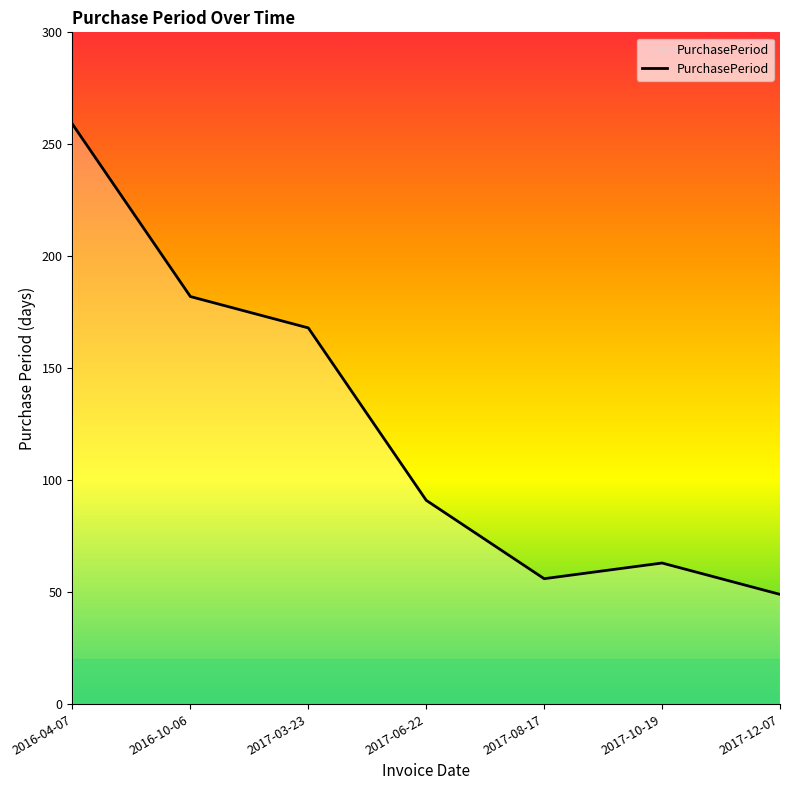

Rank the categories by value from lowest to highest.

2017-12-07, 2017-08-17, 2017-10-19, 2017-06-22, 2017-03-23, 2016-10-06, 2016-04-07